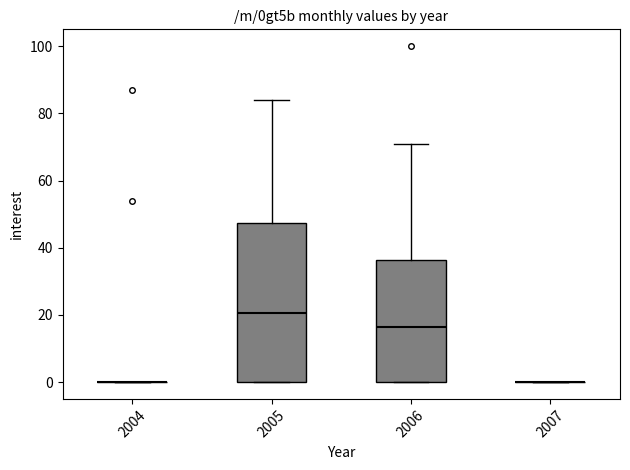

Where does the upper whisker of the box at x = 2005 end on the y-axis? The values are not printed on the chart, so give them approximately, as read against the axis.

84